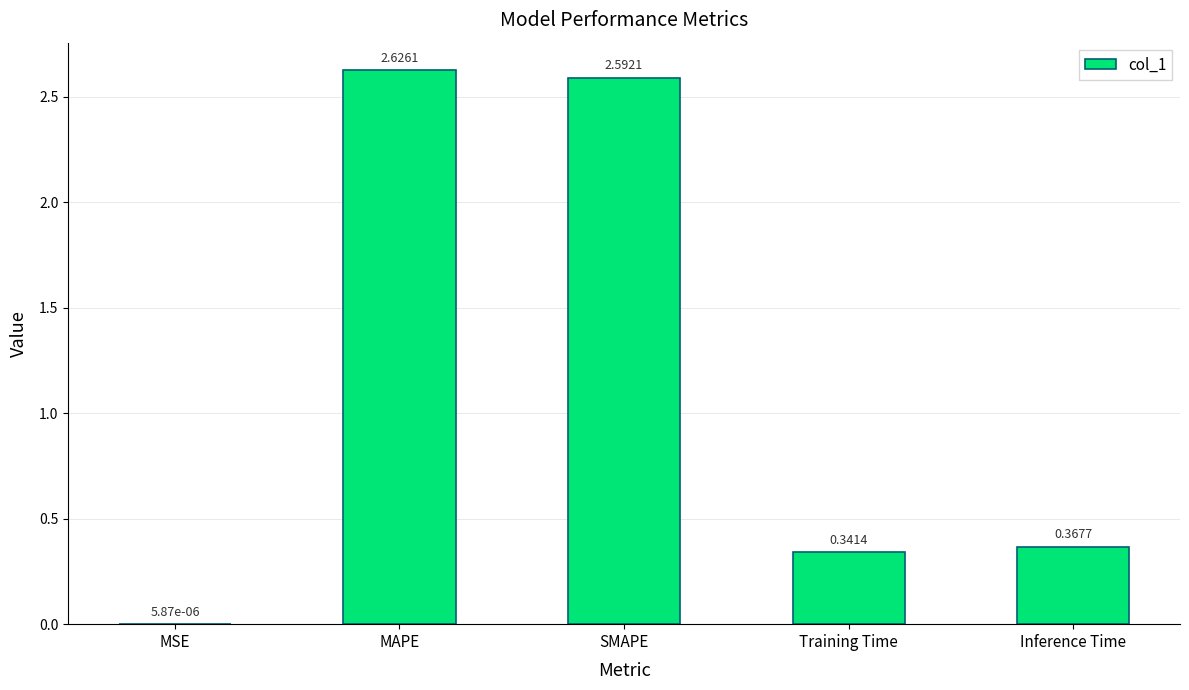

Where is the data nearest to the value 1?

Inference Time